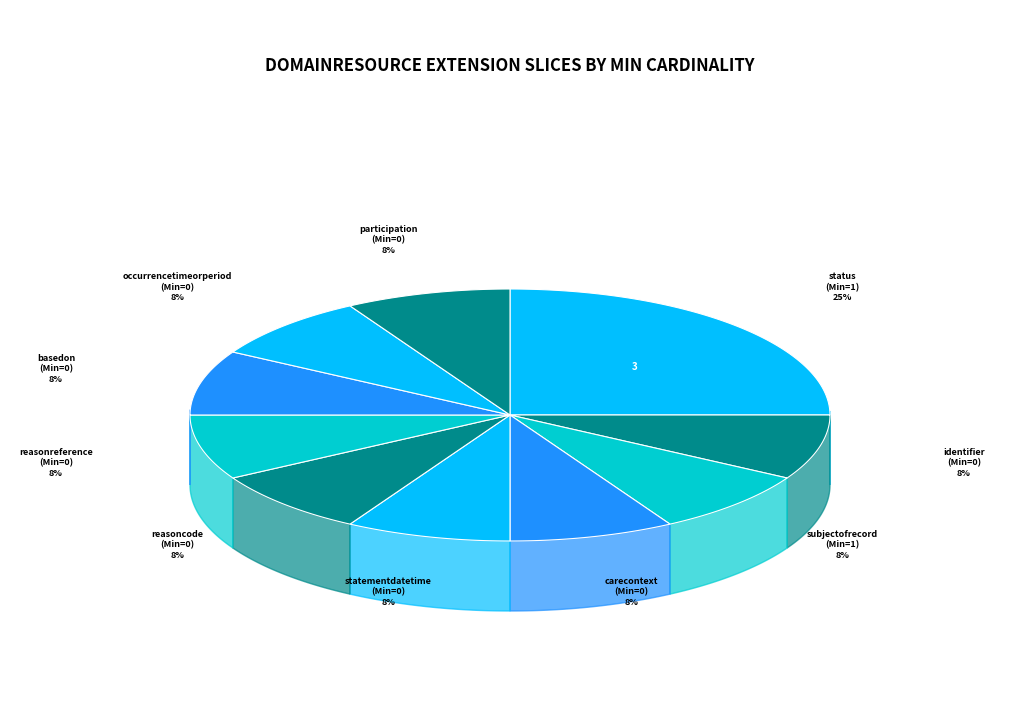

Count the number of slices in the pie.

10